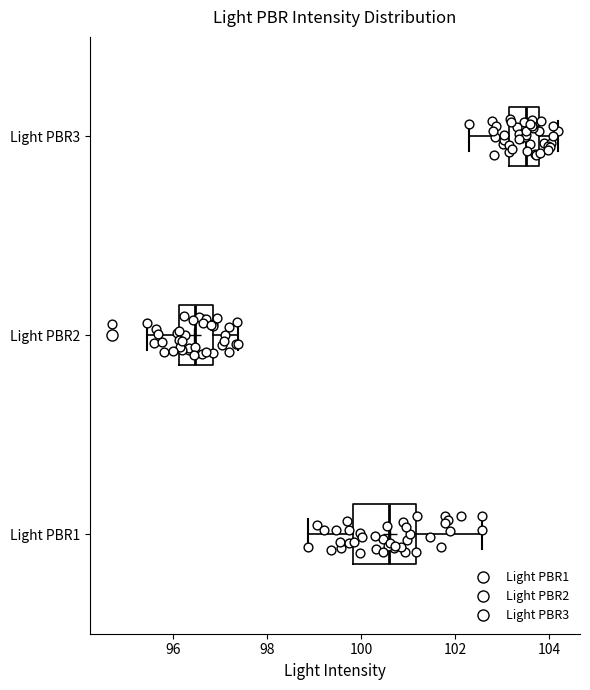

Reading bottom to top, read every box against the x-axis: the position of its median line, the range the box covers, and the ends of its whiskers. The values are not printed on the chart, so give them approximately, as read against the axis.

Light PBR1: median 100.6, box 99.8 to 101.2, whiskers 98.8 to 102.6
Light PBR2: median 96.4, box 96.2 to 96.8, whiskers 95.4 to 97.4
Light PBR3: median 103.6, box 103.2 to 103.8, whiskers 102.2 to 104.2